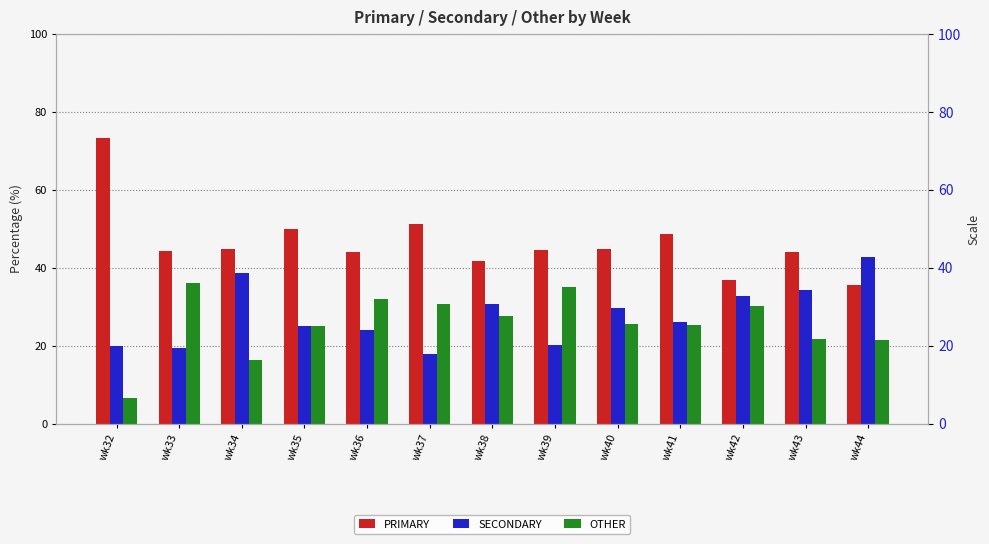

How many bars are there in total?

39